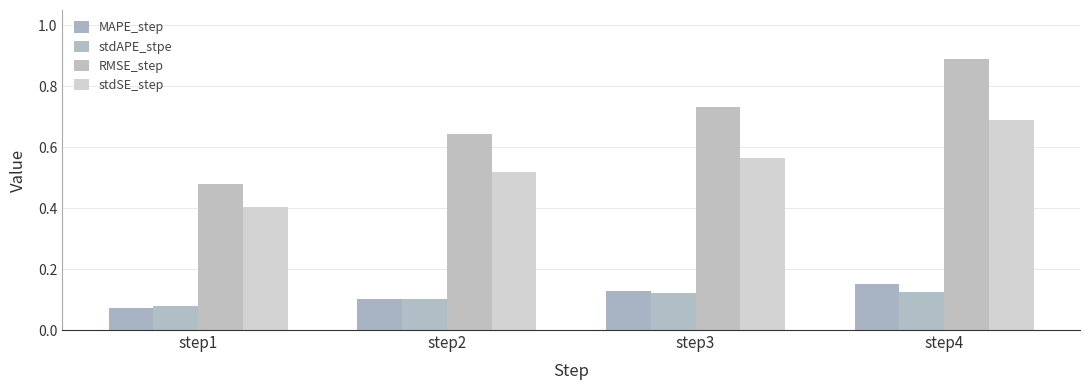

At which category is the sum across all series the highest?

step4